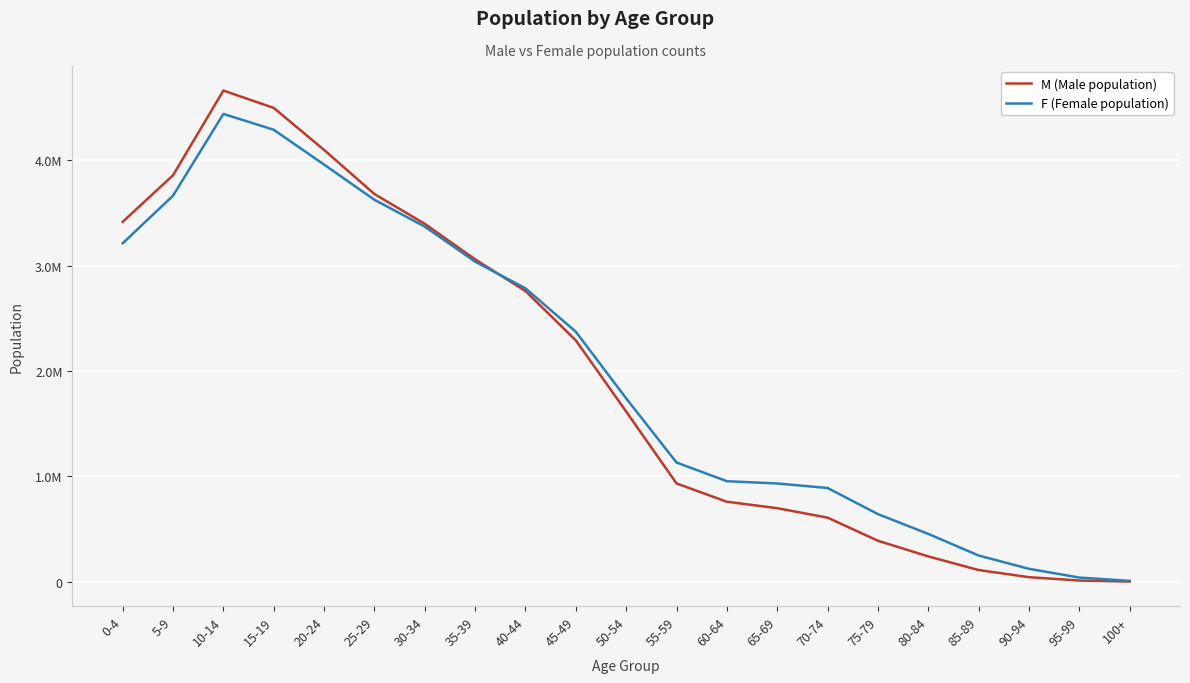

Does the chart have visible grid lines?

Yes